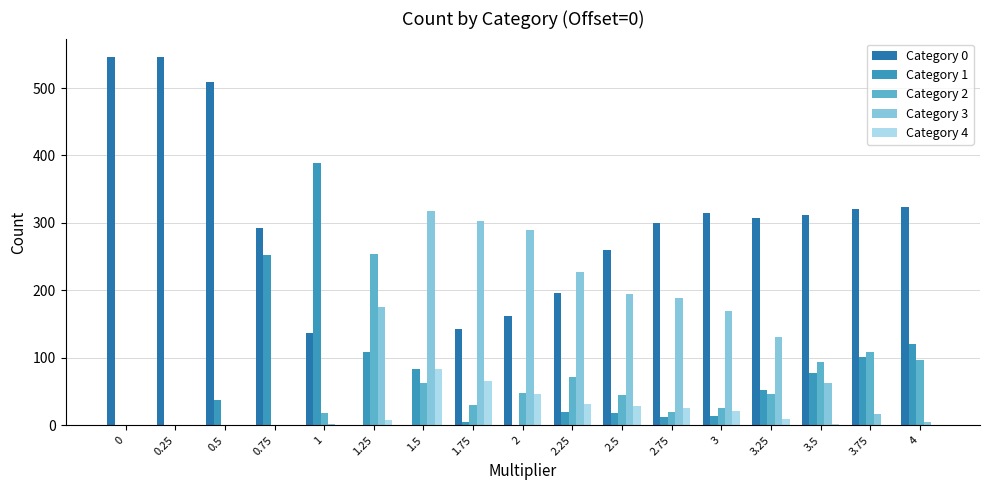

The value of Category 2 at 0.25 is 0. True or false?

True